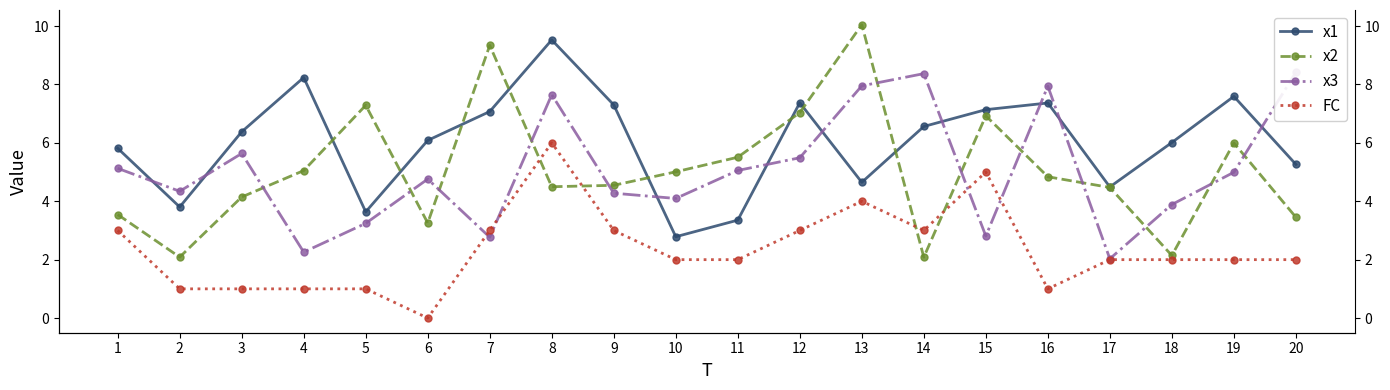

Reading left to right, transcribe all the data shown in this chart.

x1: 5.8	3.8	6.4	8.2	3.6	6.1	7.1	9.5	7.3	2.8	3.4	7.4	4.6	6.6	7.1	7.4	4.5	6.0	7.6	5.3
x2: 3.5	2.1	4.1	5.0	7.3	3.3	9.3	4.5	4.5	5.0	5.5	7.0	10.0	2.1	6.9	4.8	4.5	2.1	6.0	3.5
x3: 5.1	4.3	5.6	2.3	3.2	4.8	2.8	7.6	4.3	4.1	5.1	5.5	8.0	8.4	2.8	7.9	2.0	3.9	5.0	8.4
FC: 3.0	1.0	1.0	1.0	1.0	0.0	3.0	6.0	3.0	2.0	2.0	3.0	4.0	3.0	5.0	1.0	2.0	2.0	2.0	2.0